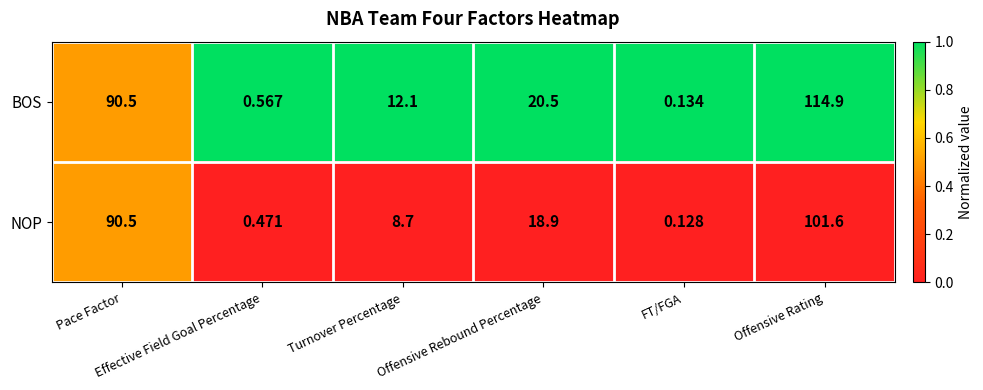

Which series has the largest range (max minus min)?

BOS